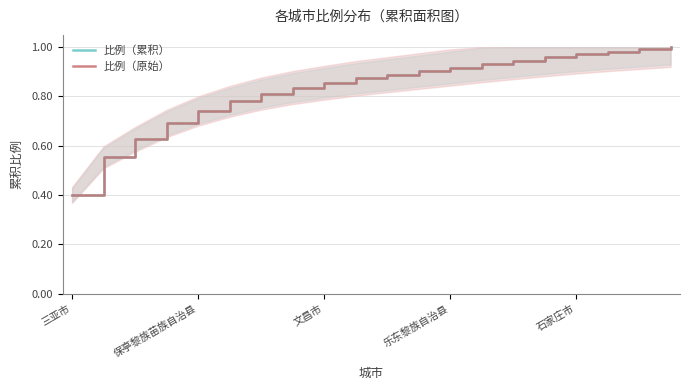

What is the average value of the 比例（累积） series?

0.8